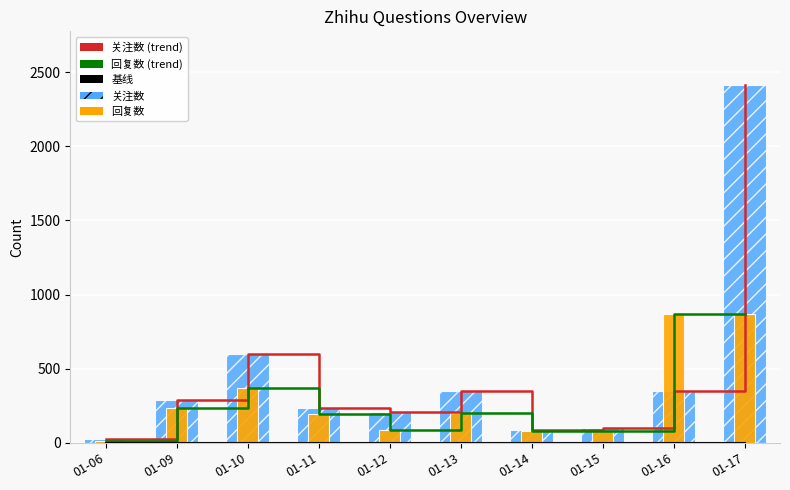

What is the value of the 关注数 (trend) bar at the 5th from the left?

207